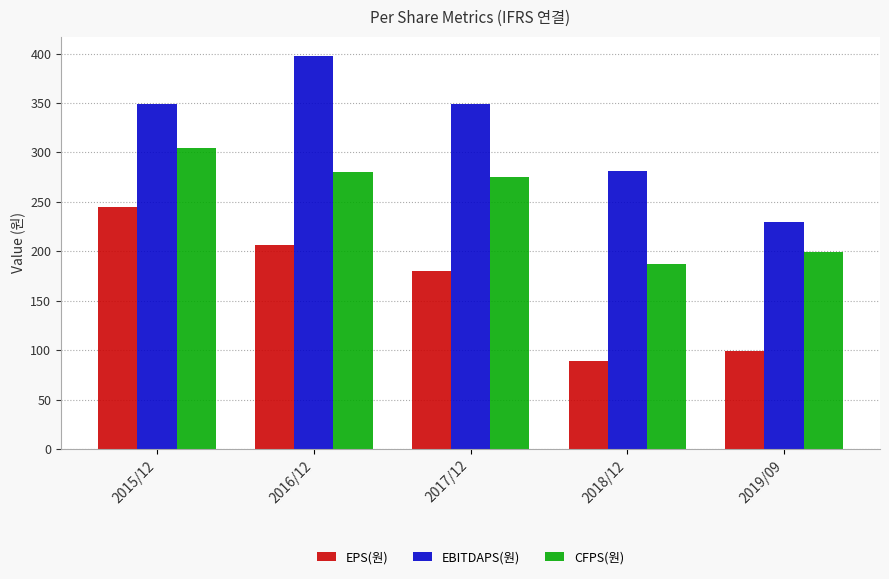

What is the difference between the maximum and minimum values in the EBITDAPS(원) series?

167